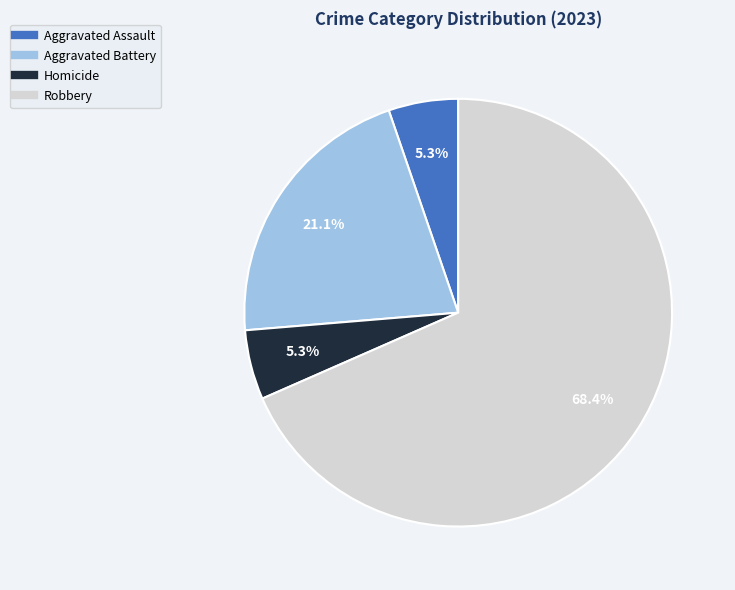

Is there a majority slice in this chart?

Yes